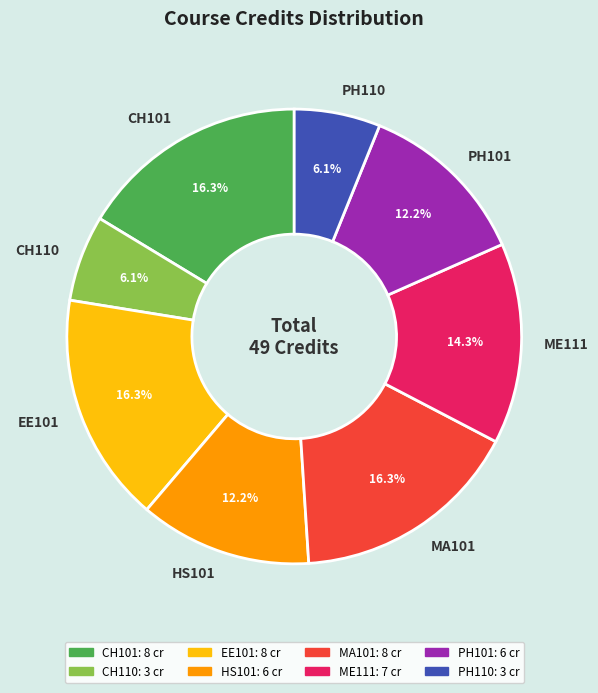

Is it true that CH110 is 6% of the pie?

True